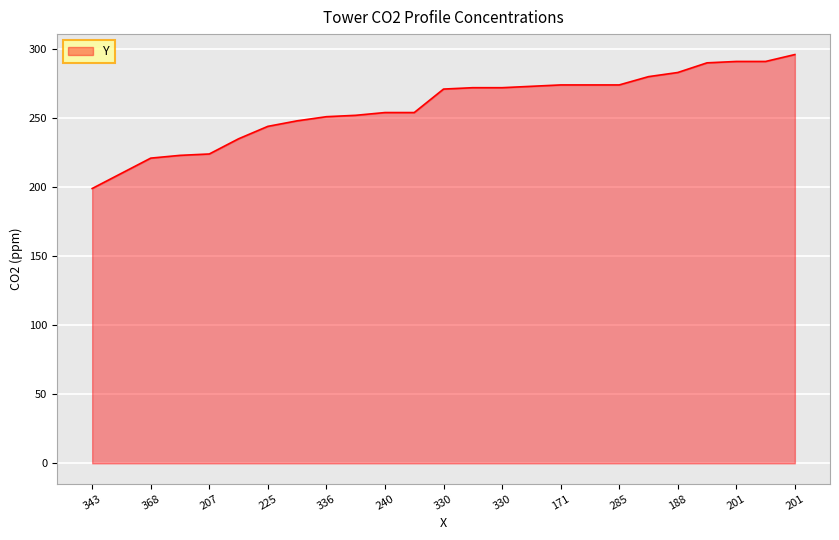

How many lines are shown in the chart?

1